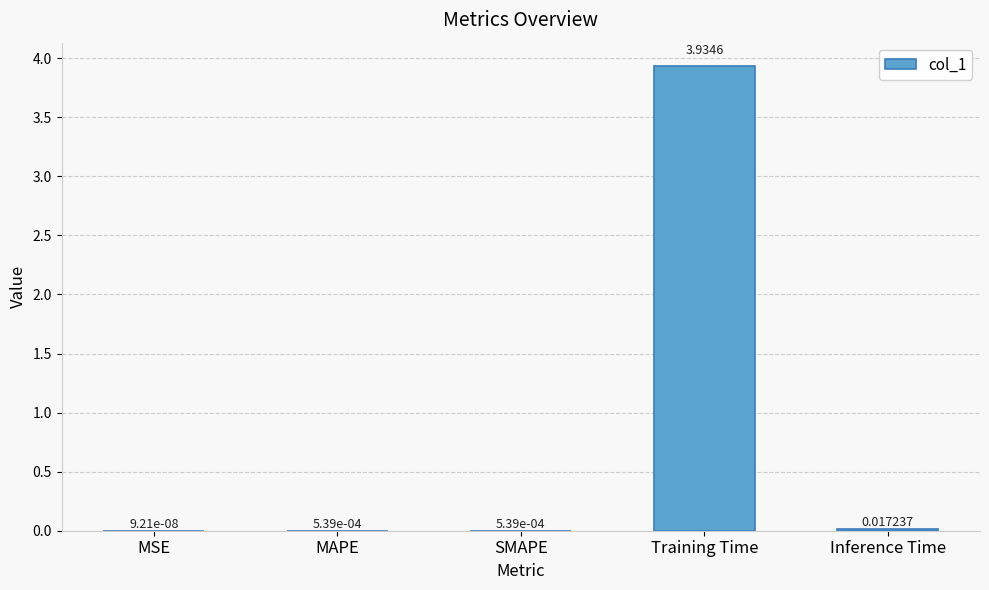

Which has a higher value, Training Time or MSE?

Training Time